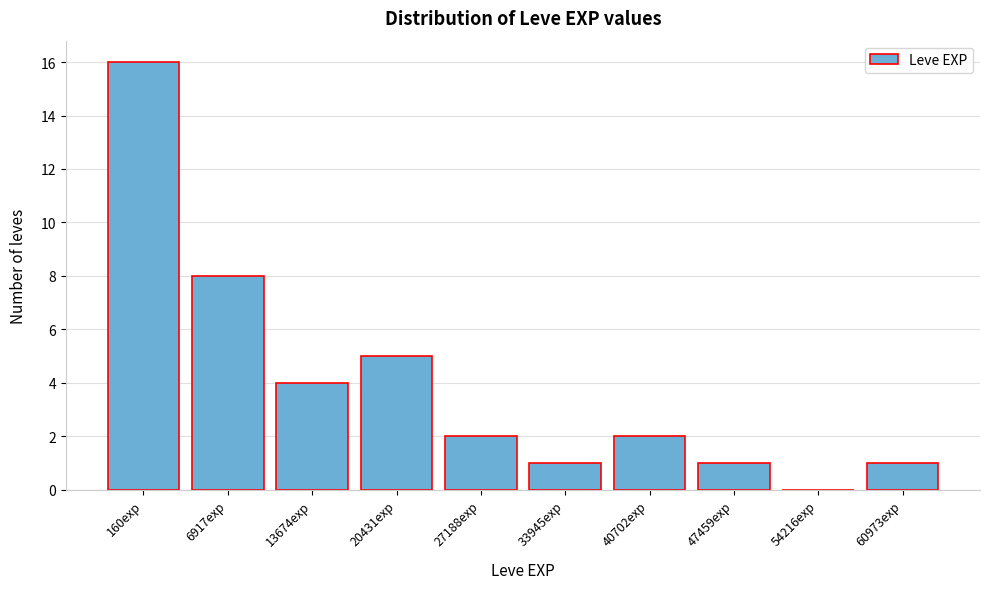

Reading left to right, transcribe all the data shown in this chart.

160exp=16	6917exp=8	13674exp=4	20431exp=5	27188exp=2	33945exp=1	40702exp=2	47459exp=1	54216exp=0	60973exp=1